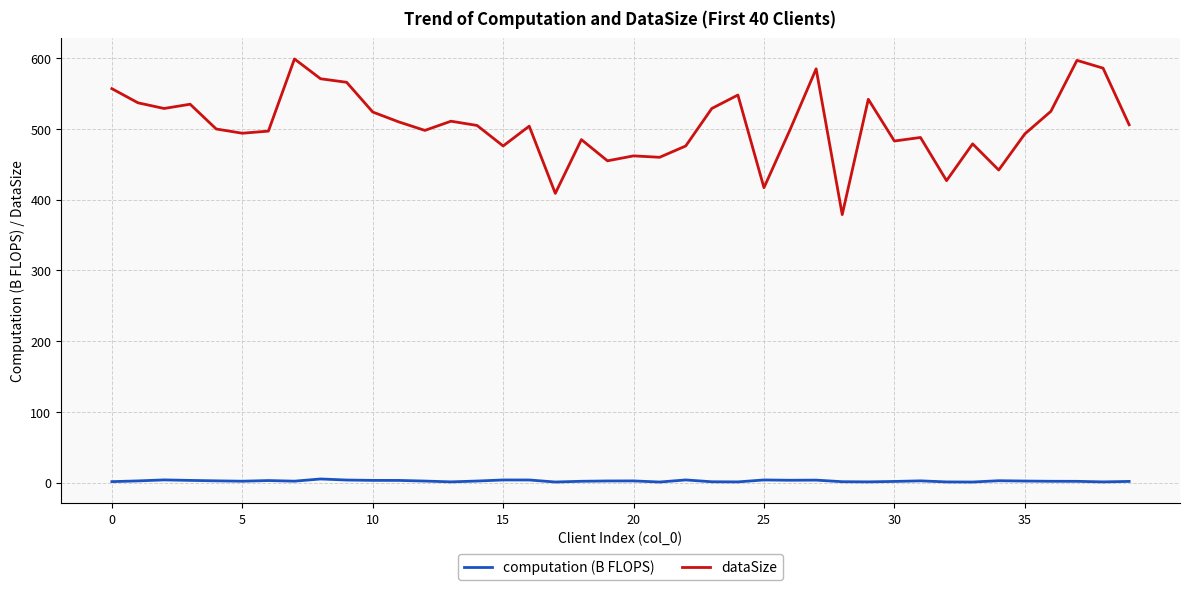

List the series in order of their peak value, highest first.

dataSize, computation (B FLOPS)